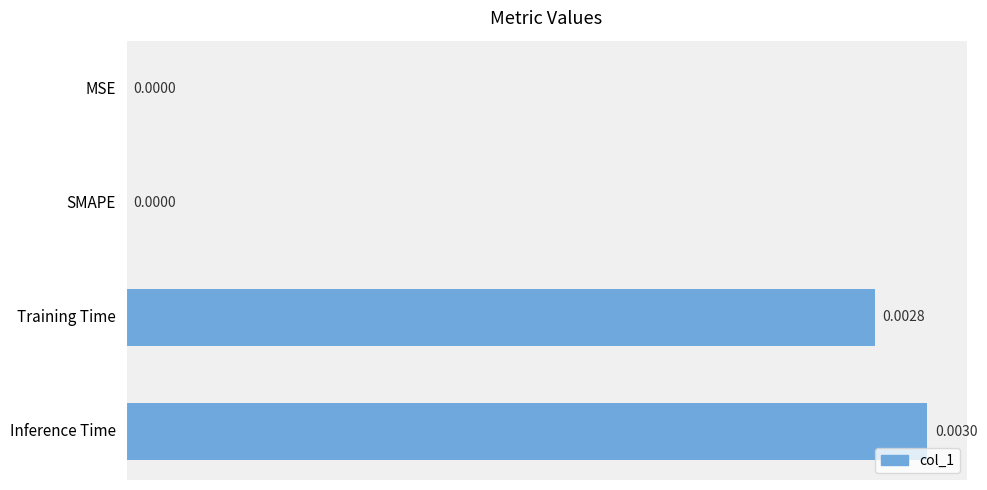

At which category does the chart reach its peak across all series?

Inference Time